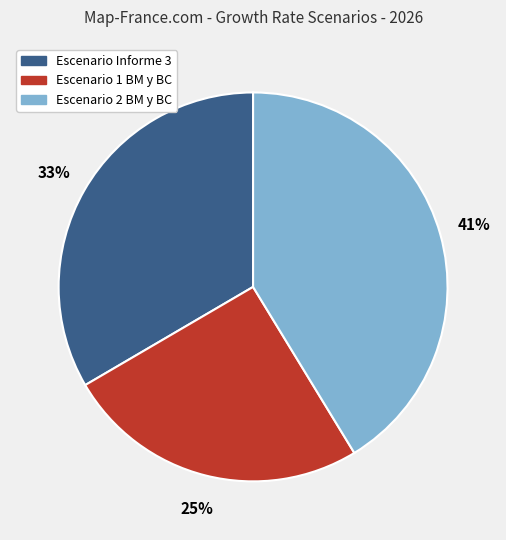

Is there a majority slice in this chart?

No